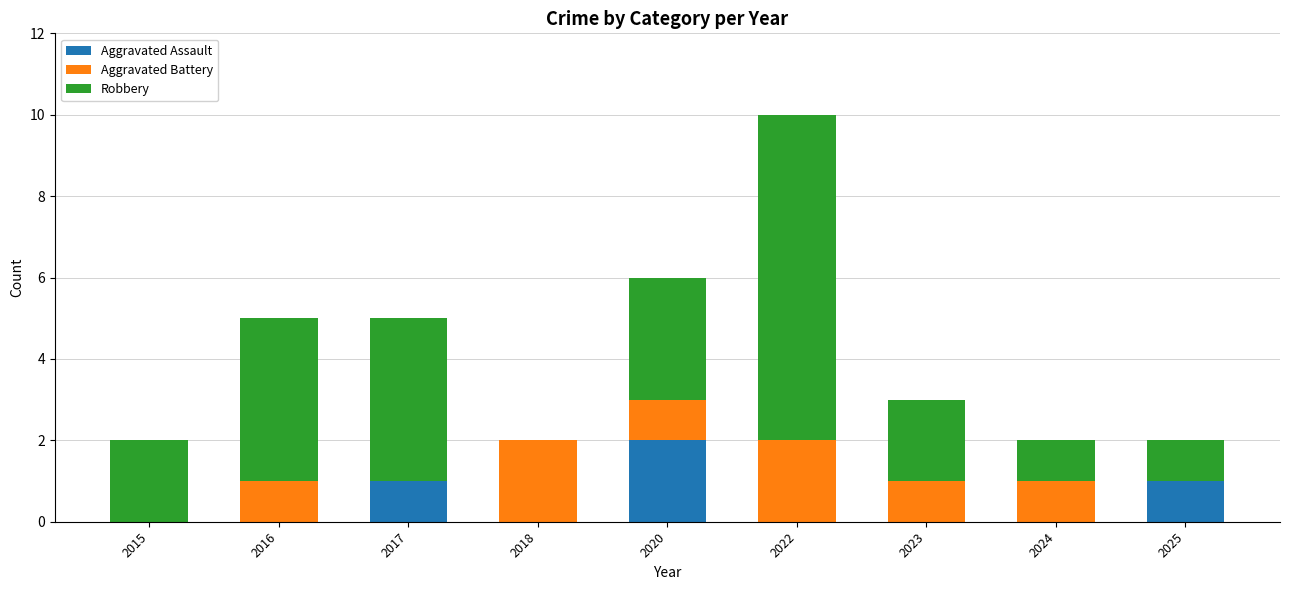

What is the total value across all series at 2020?

6